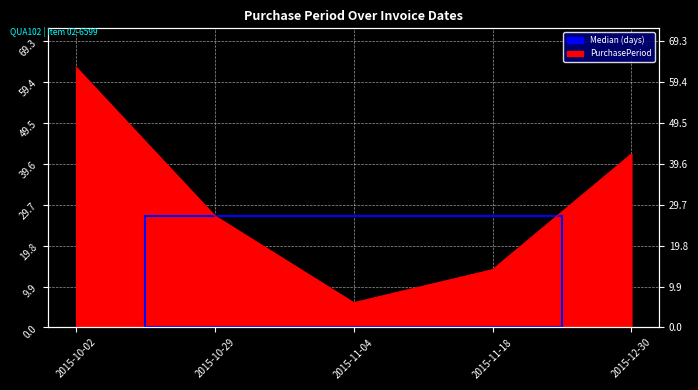

Between 2015-10-02 and 2015-11-04, which is larger?

2015-10-02